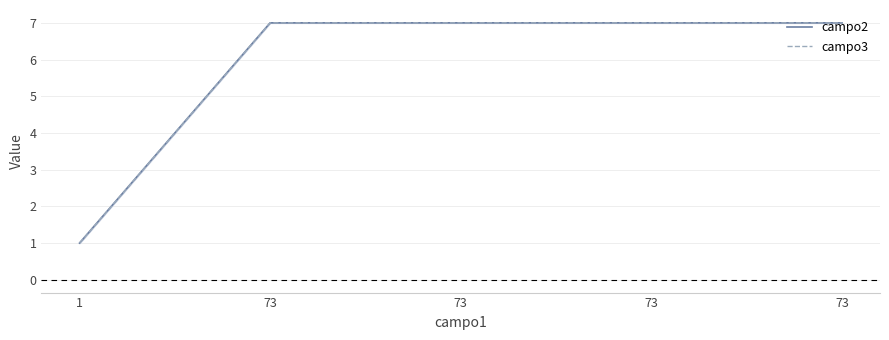

True or false: campo2 has more than 2 interior local peaks.

False